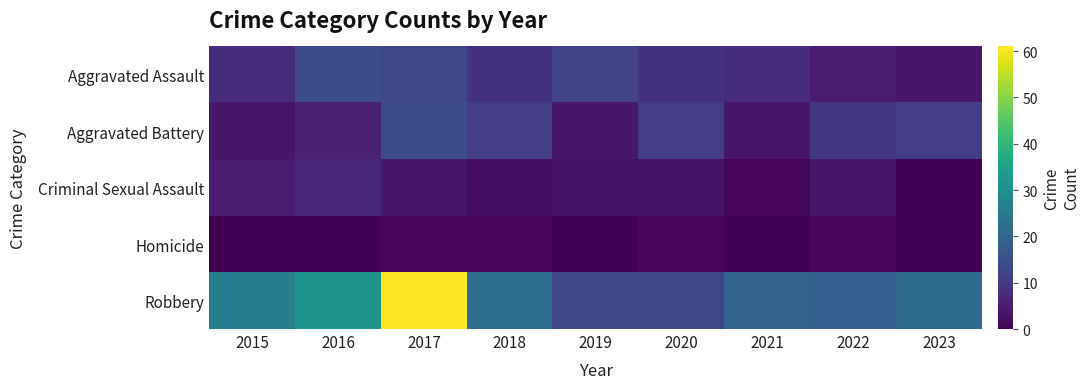

List the series in order of their peak value, lowest first.

Homicide, Criminal Sexual Assault, Aggravated Assault, Aggravated Battery, Robbery